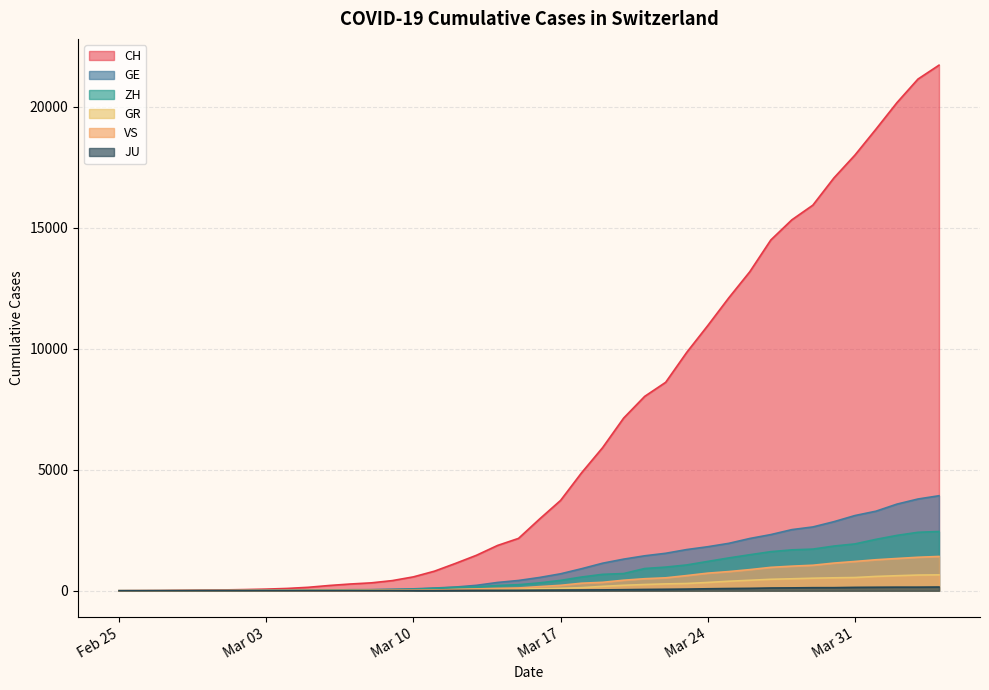

Is it true that CH equals 4 at 2020-02-26?

True